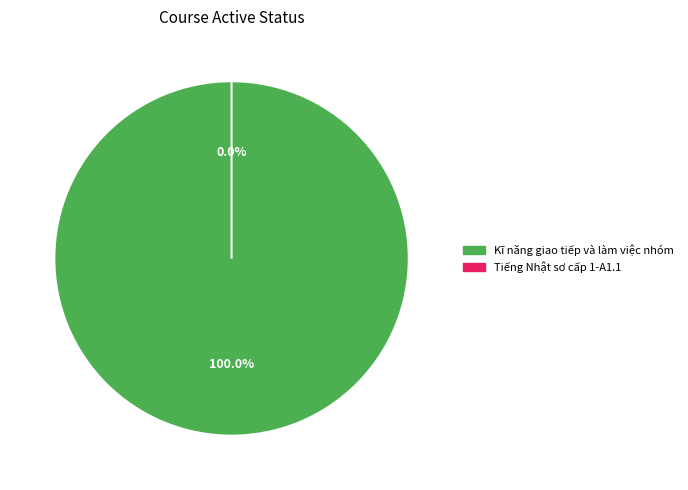

To the nearest percent, what is the average slice percentage?

50%